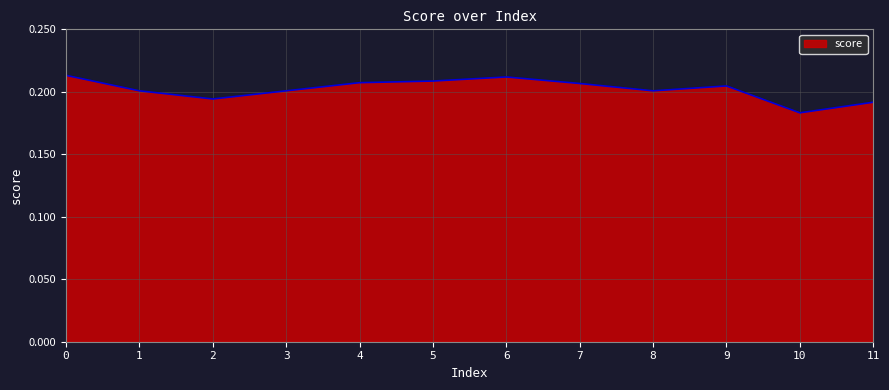

Count the number of categories in the chart.

12